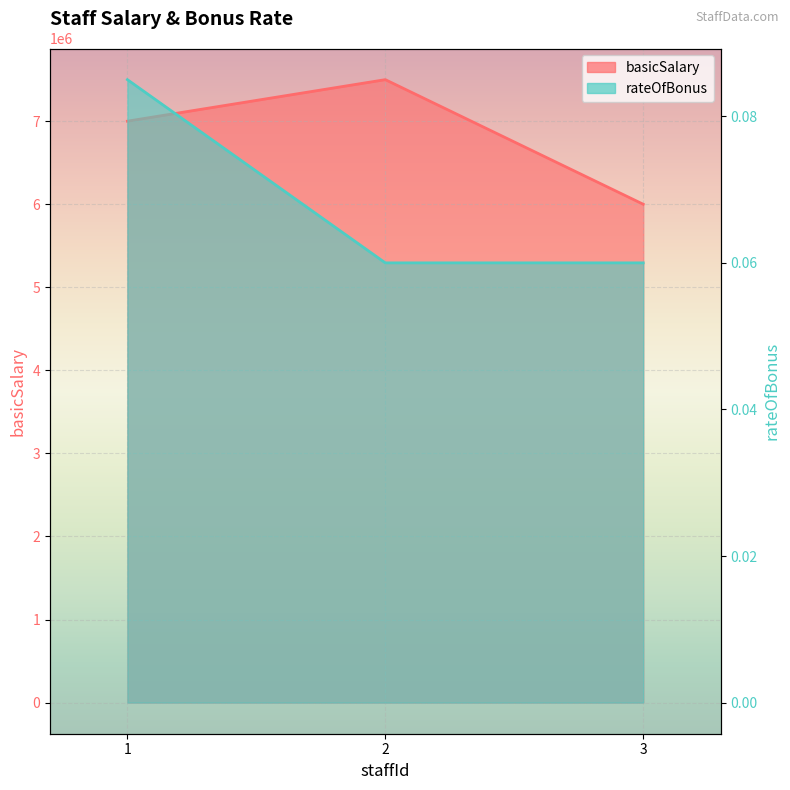

The basicSalary series shows 6000000.0 at 3. True or false?

True